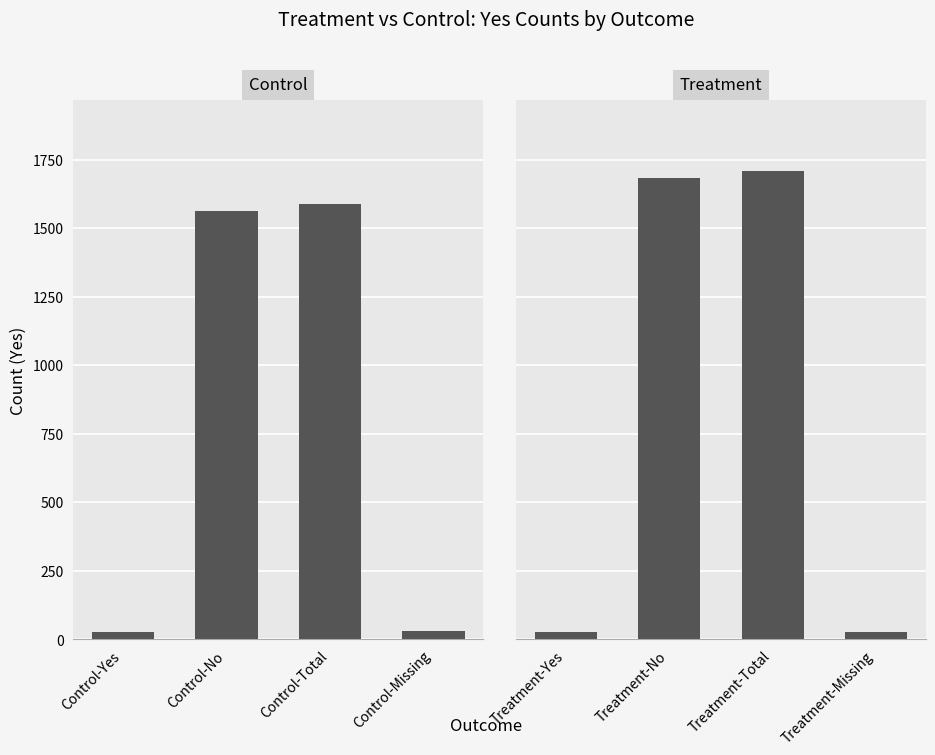

What is the difference between the Control values at Control-Yes and Control-Missing?

5